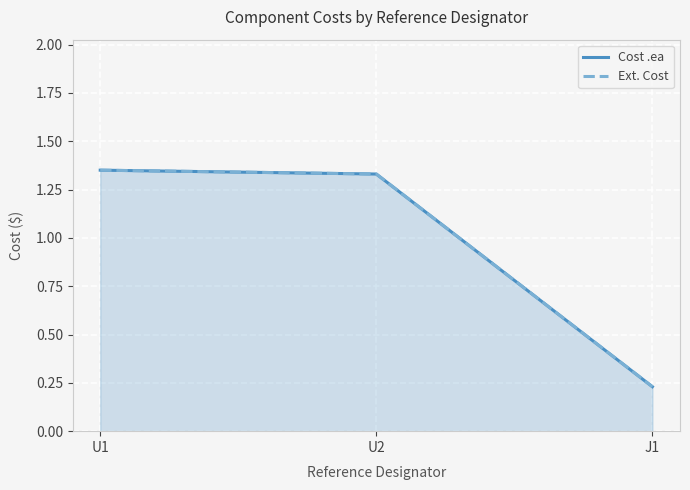

What is the sum of the Cost .ea values at U2 and J1?

1.6